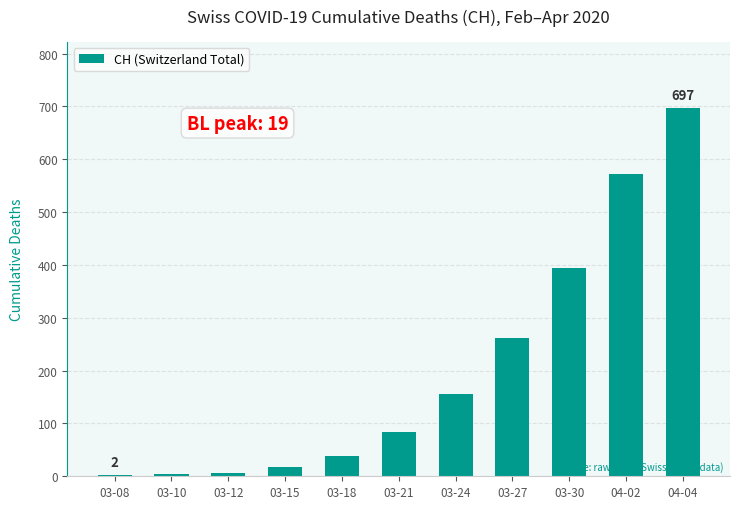

Where is the data nearest to the value 349?

03-30